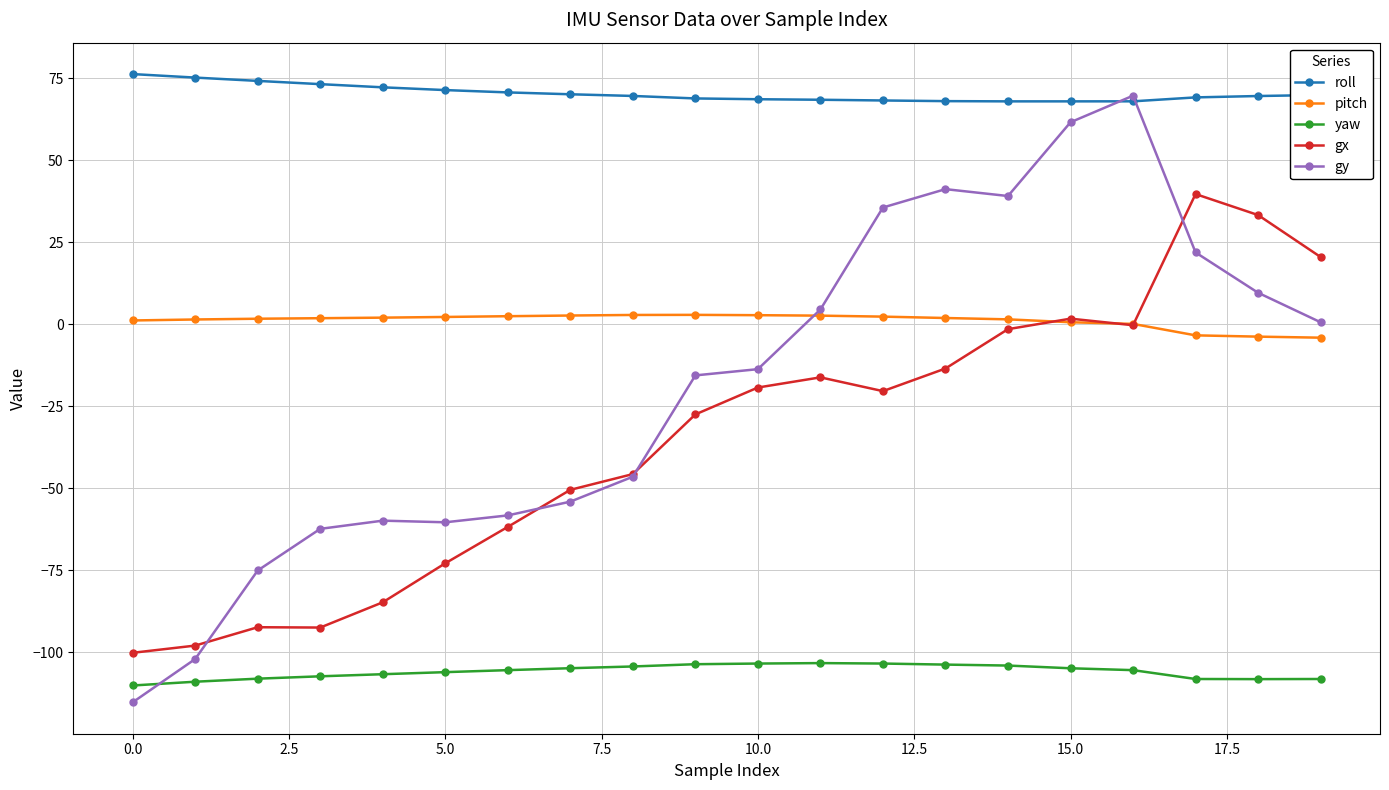

What is the value of the roll point at the 6th from the left?

71.4